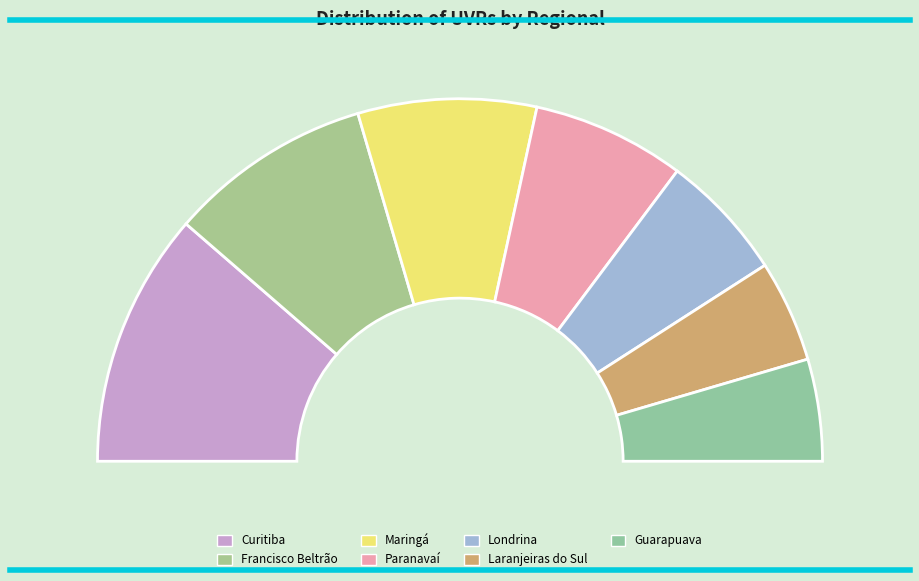

Which slice is the largest?

Curitiba